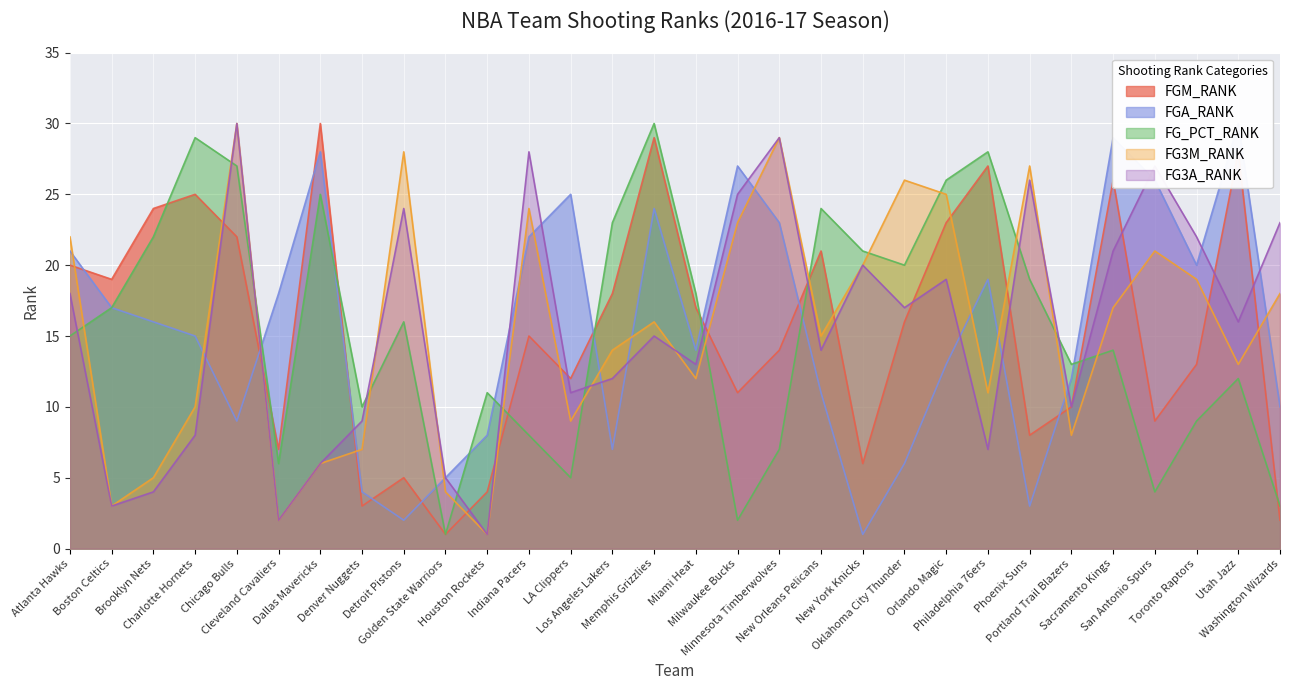

Reading right to left, what are all the values shown in this chart?

FGM_RANK: 2	28	13	9	26	10	8	27	23	16	6	21	14	11	17	29	18	12	15	4	1	5	3	30	7	22	25	24	19	20
FGA_RANK: 10	30	20	26	29	12	3	19	13	6	1	11	23	27	14	24	7	25	22	8	5	2	4	28	18	9	15	16	17	21
FG_PCT_RANK: 3	12	9	4	14	13	19	28	26	20	21	24	7	2	18	30	23	5	8	11	1	16	10	25	6	27	29	22	17	15
FG3M_RANK: 18	13	19	21	17	8	27	11	25	26	20	15	29	23	12	16	14	9	24	1	4	28	7	6	2	30	10	5	3	22
FG3A_RANK: 23	16	22	27	21	10	26	7	19	17	20	14	29	25	13	15	12	11	28	1	5	24	9	6	2	30	8	4	3	18